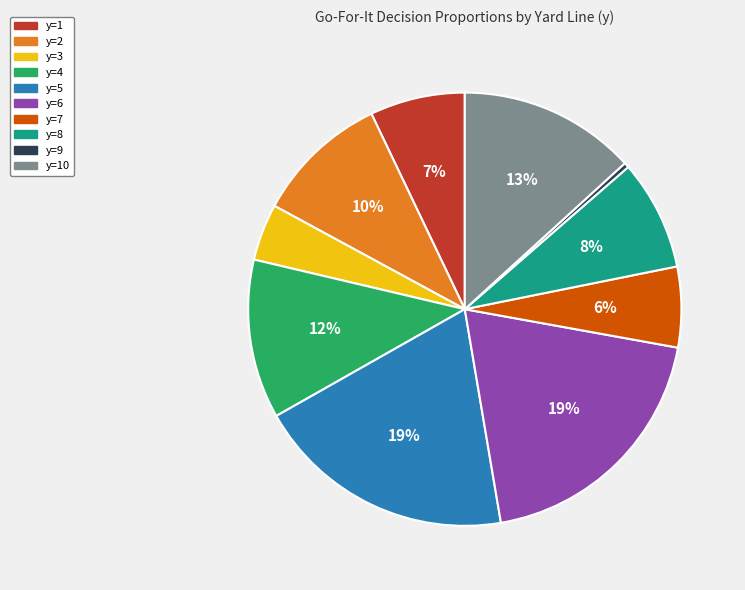

Is there a majority slice in this chart?

No